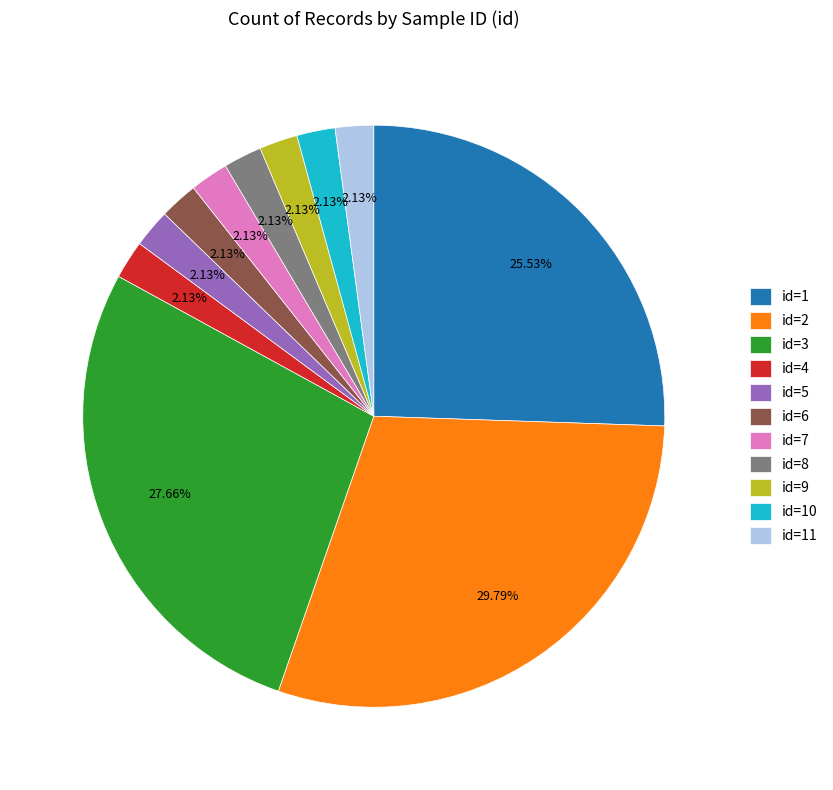

Does id=7 represent more than half of the total?

No